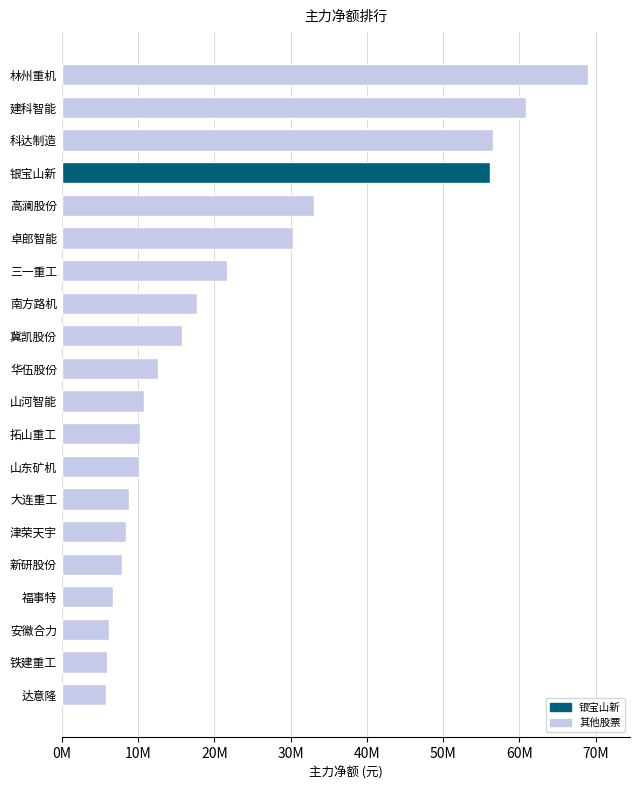

What is the greatest value displayed?

68977320